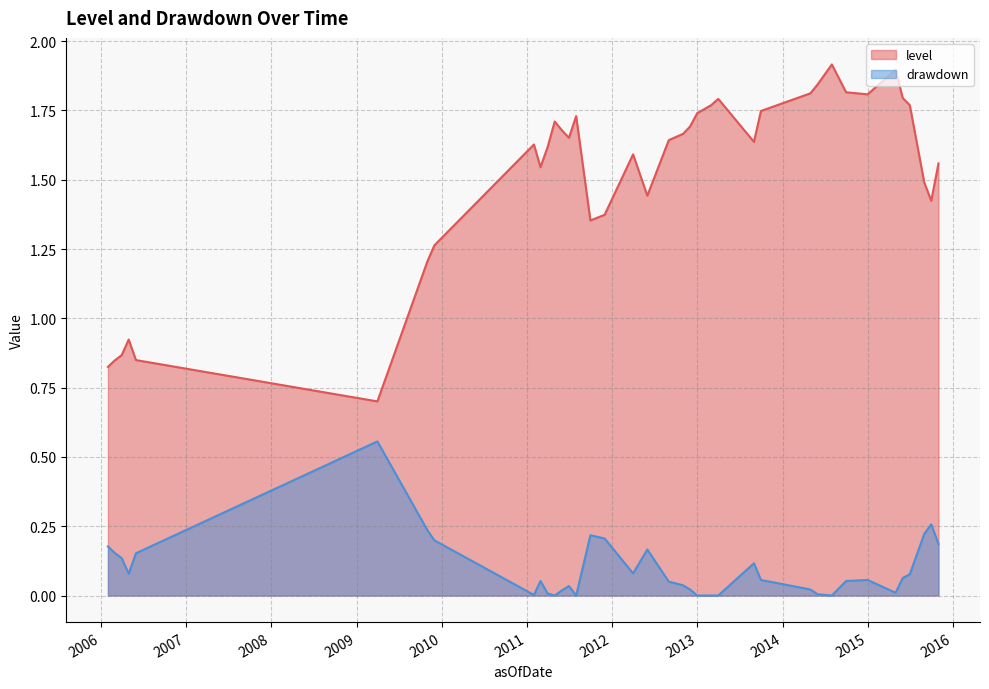

What is the spread (max minus min) of values at 2006-04-30?

0.8